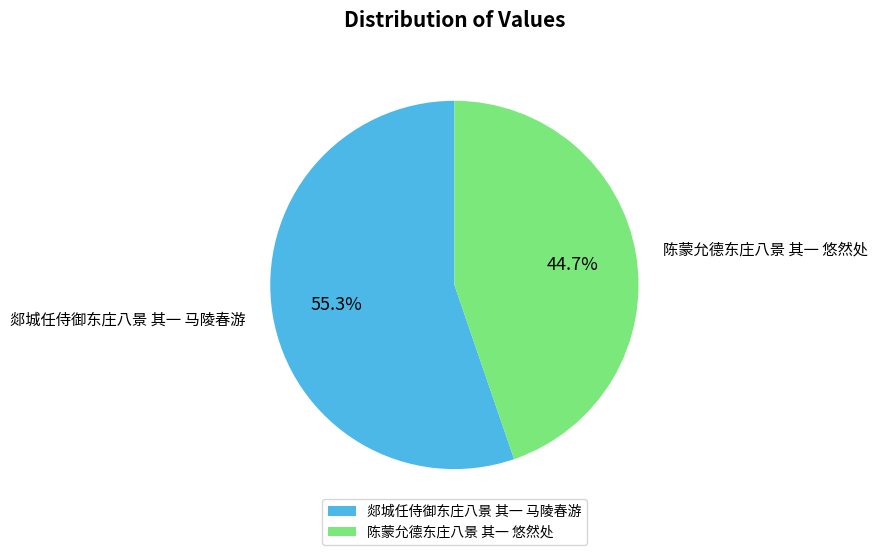

Which category accounts for the majority?

郯城任侍御东庄八景 其一 马陵春游